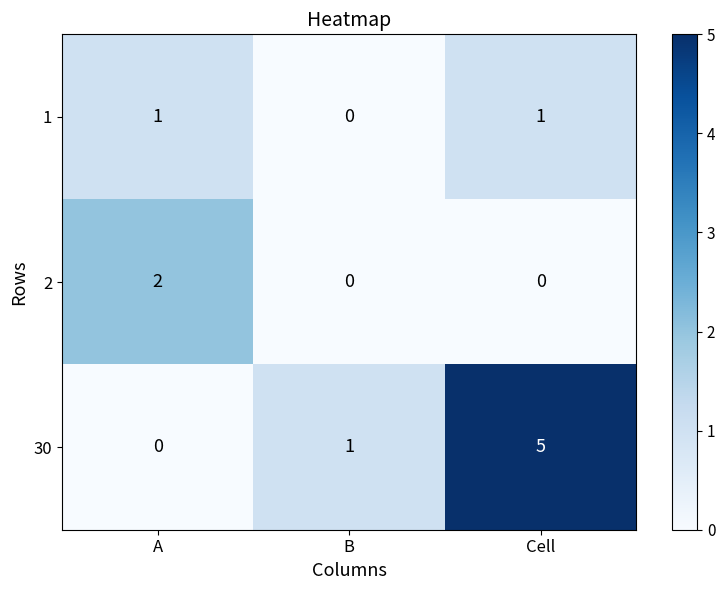

Rank the categories by 30 value from lowest to highest.

A, B, Cell